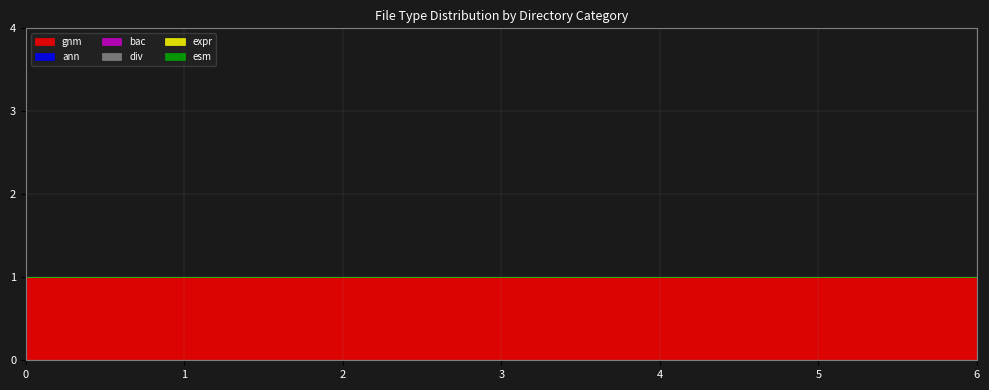

Between 6 and 5, which is larger?

6